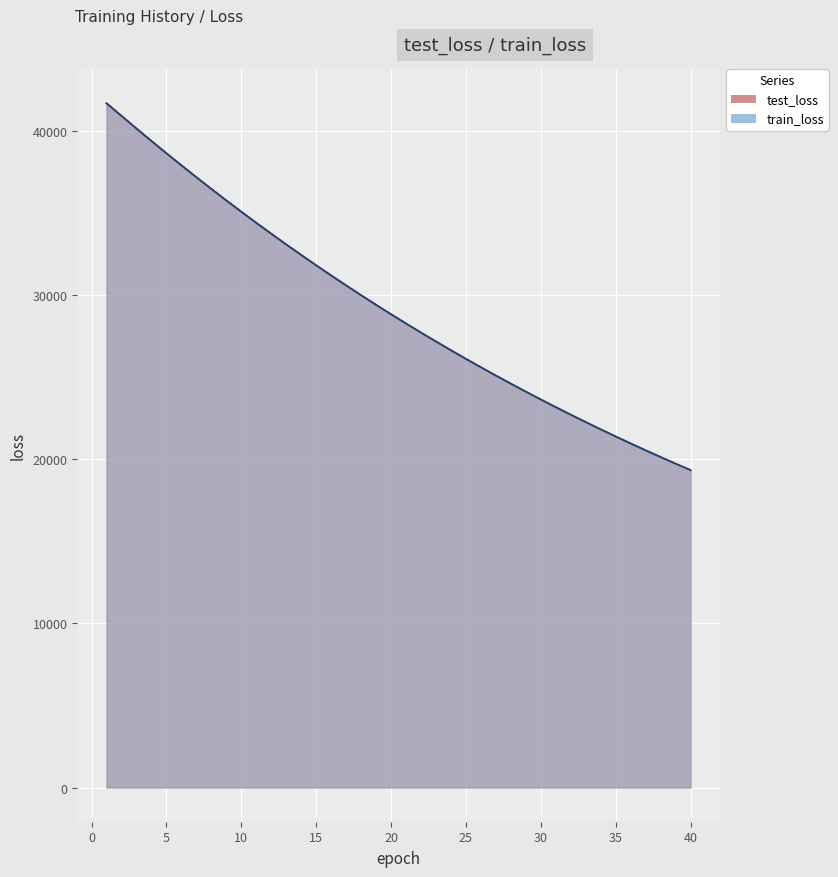

True or false: train_loss and test_loss intersect in this chart.

False